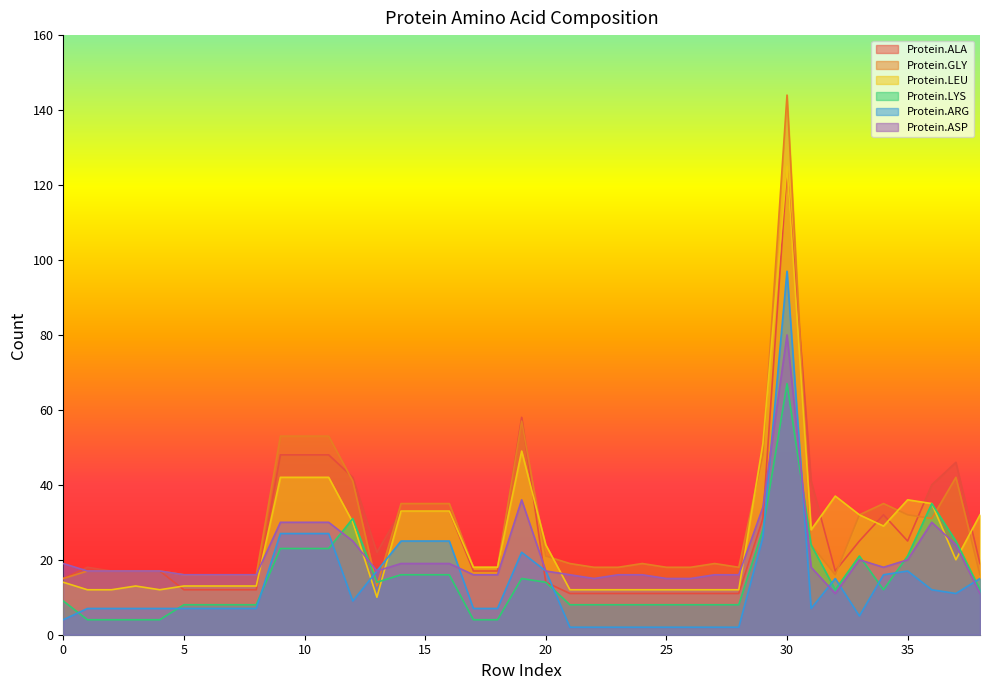

Where is the first local maximum for Protein.LEU?

3